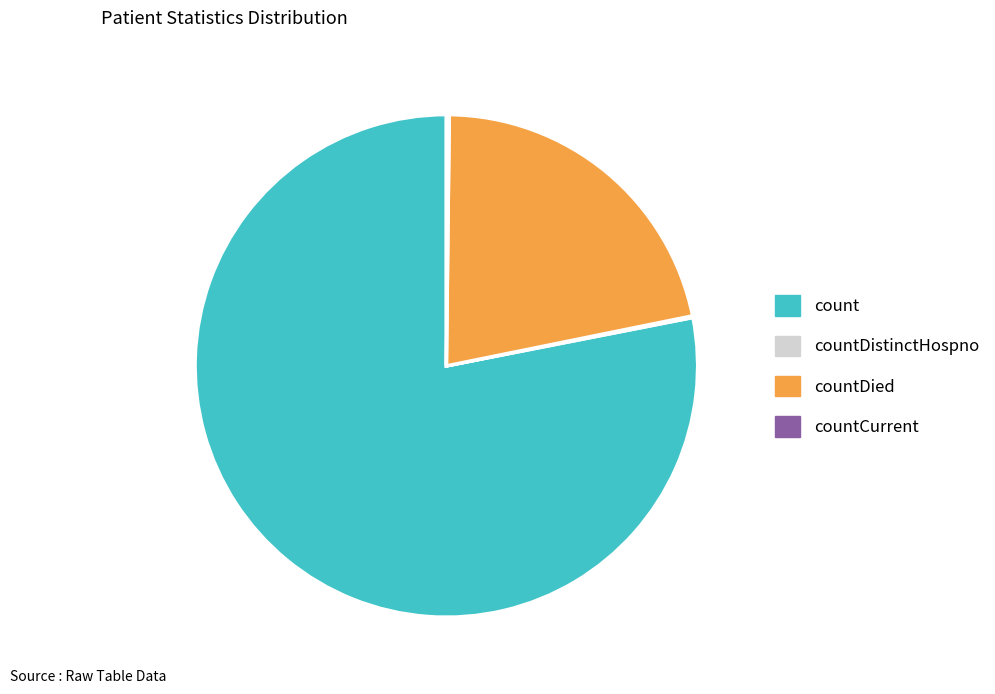

Is there any slice that represents more than half of the pie?

Yes